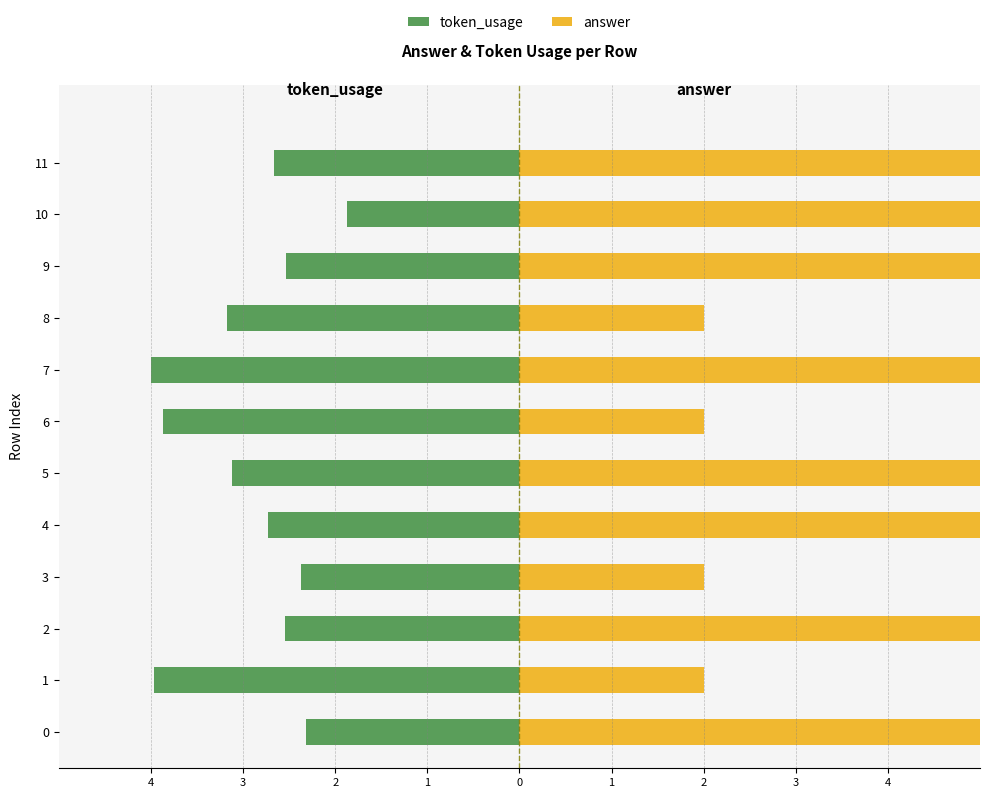

What is the sum of the answer values at 3 and 9?

7.0